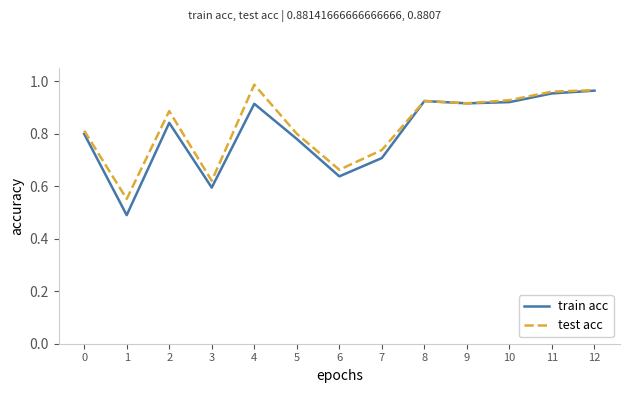

Is it true that train acc equals 0.5 at 12?

False